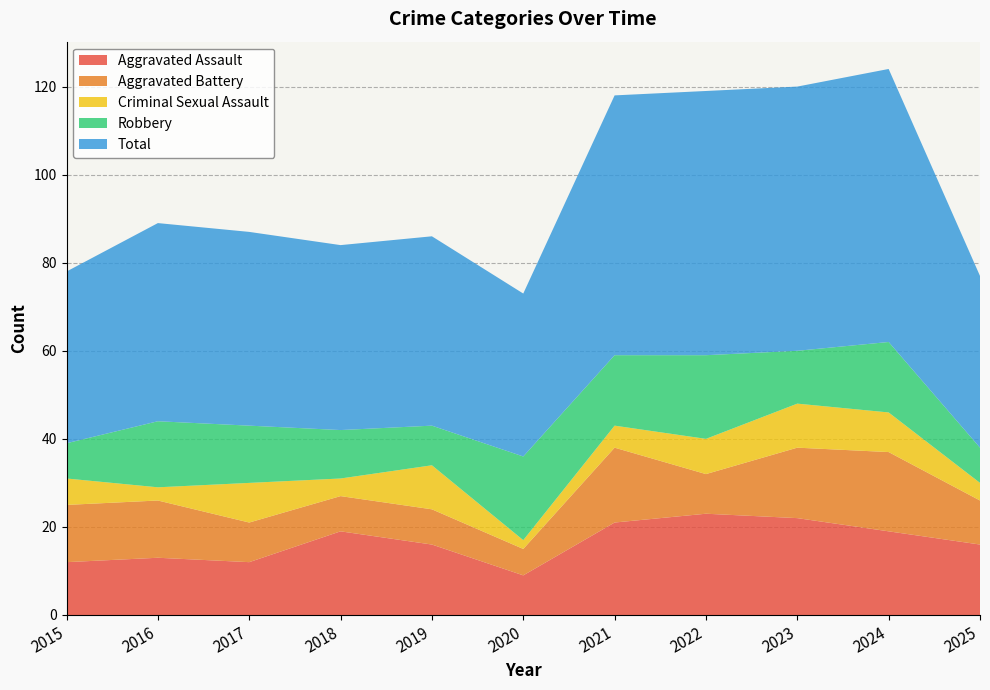

Reading left to right, list all the values displayed in this chart.

Aggravated Assault: 12	13	12	19	16	9	21	23	22	19	16
Aggravated Battery: 13	13	9	8	8	6	17	9	16	18	10
Criminal Sexual Assault: 6	3	9	4	10	2	5	8	10	9	4
Robbery: 8	15	13	11	9	19	16	19	12	16	8
Total: 39	45	44	42	43	37	59	60	60	62	39